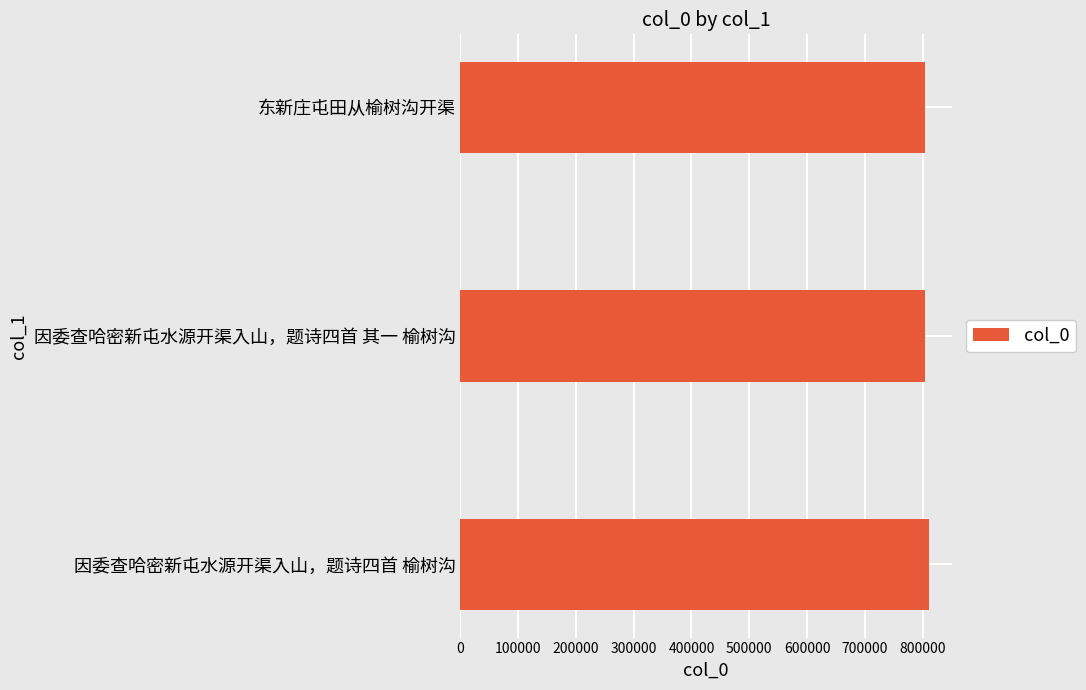

What is the minimum value shown in the chart?

804306